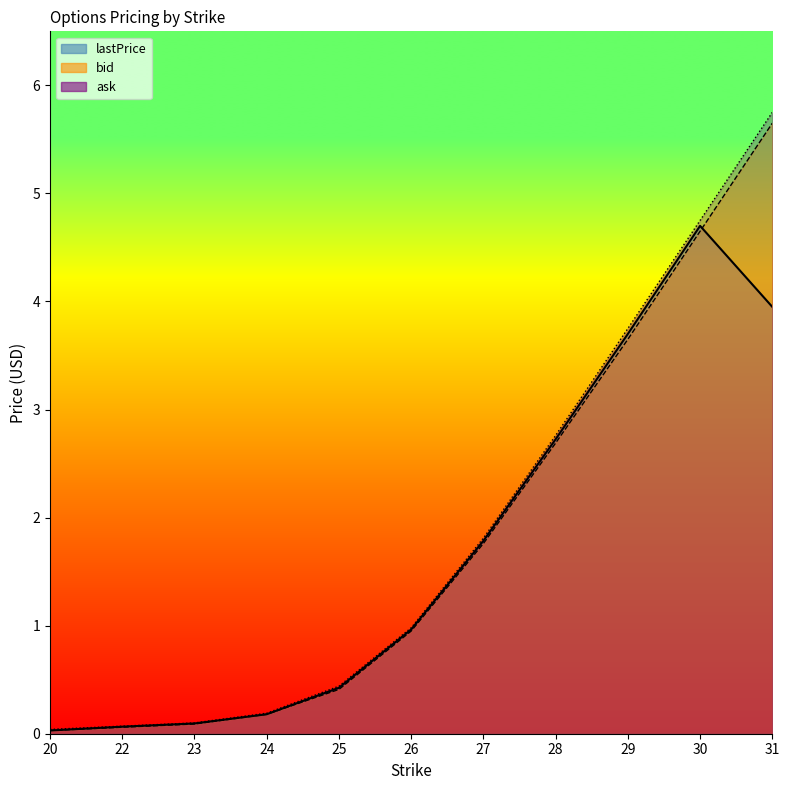

What is the sum of the bid values at 31 and 26?

6.6